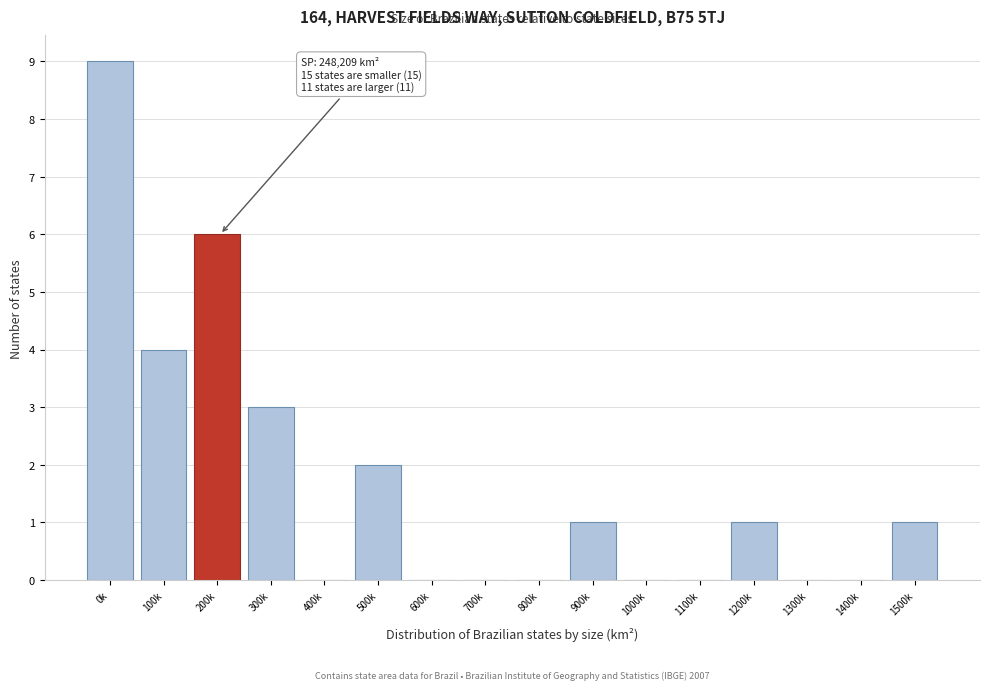

Reading left to right, what are all the values shown in this chart?

0k=9	100k=4	200k=6	300k=3	400k=0	500k=2	600k=0	700k=0	800k=0	900k=1	1000k=0	1100k=0	1200k=1	1300k=0	1400k=0	1500k=1